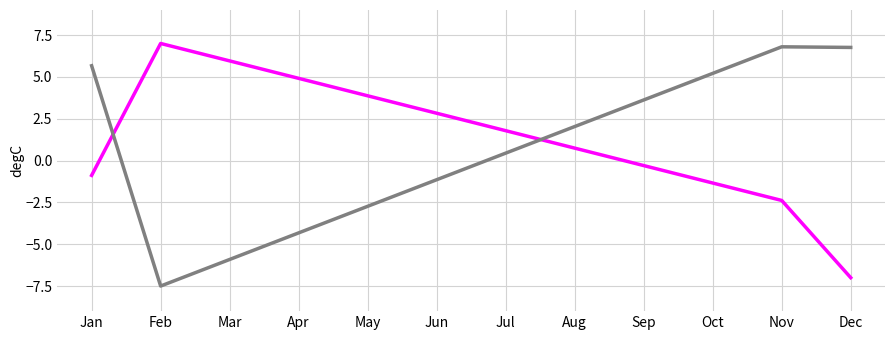

At which category is the sum across all series the highest?

Jan